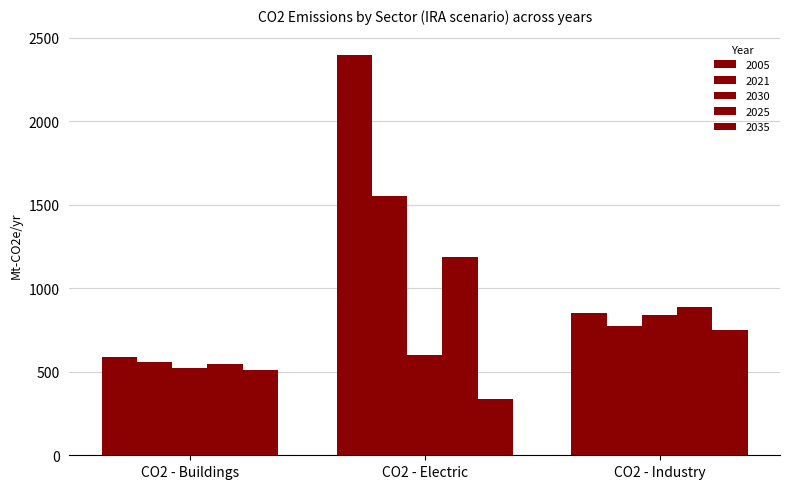

How many data points in 2030 are less than 602?

1